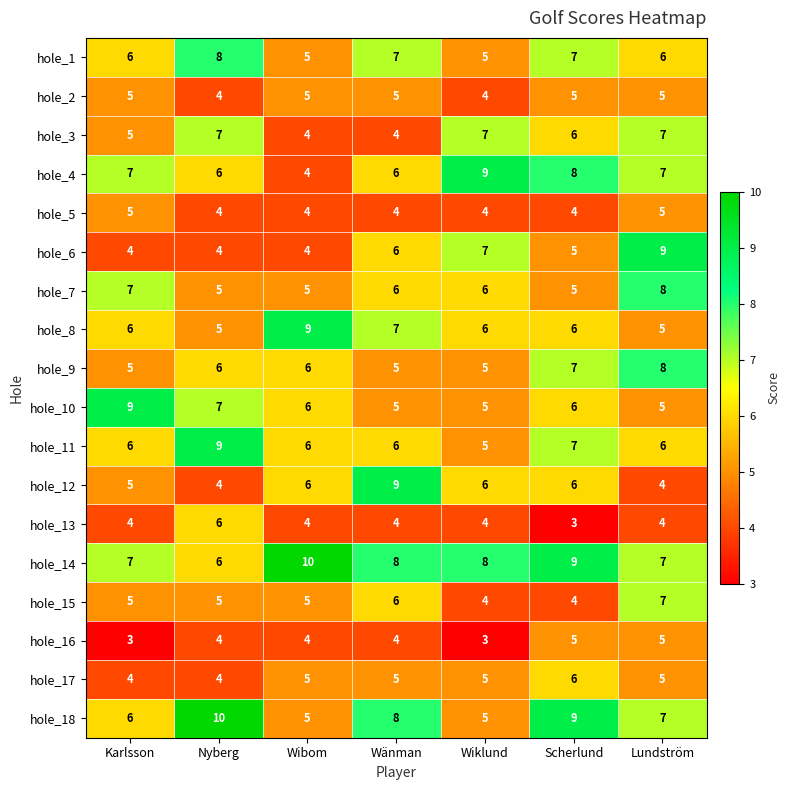

What is the average value of the hole_18 series?

7